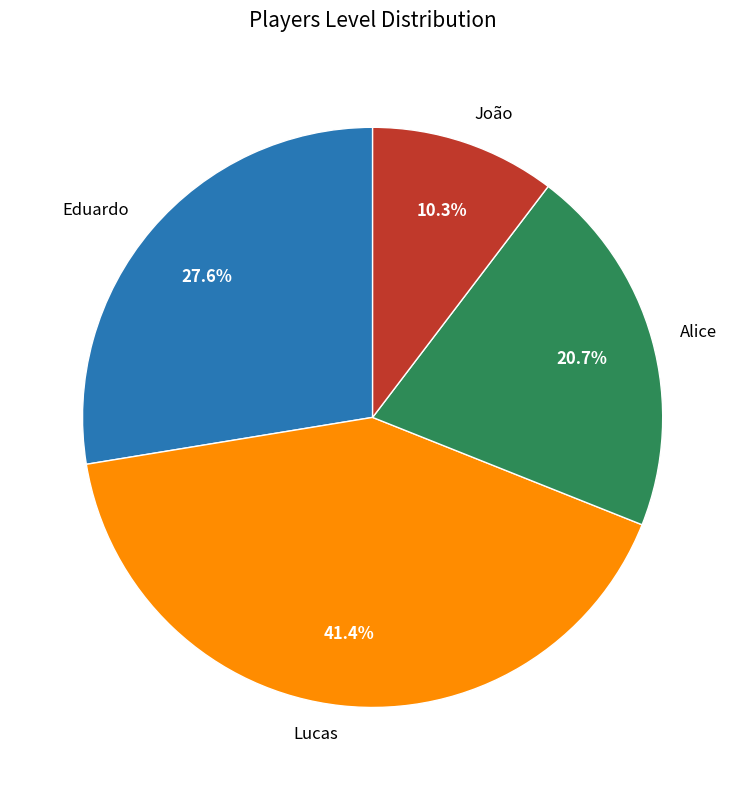

Does João account for over 50% of the chart?

No